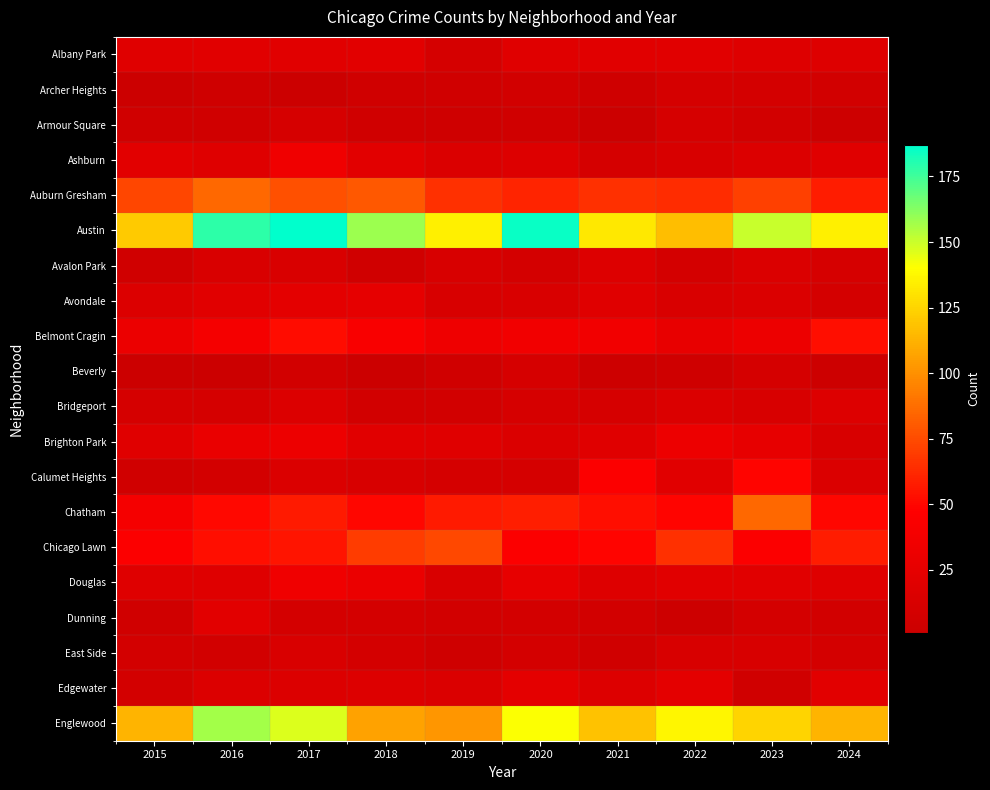

At which category is the sum across all series the highest?

2017